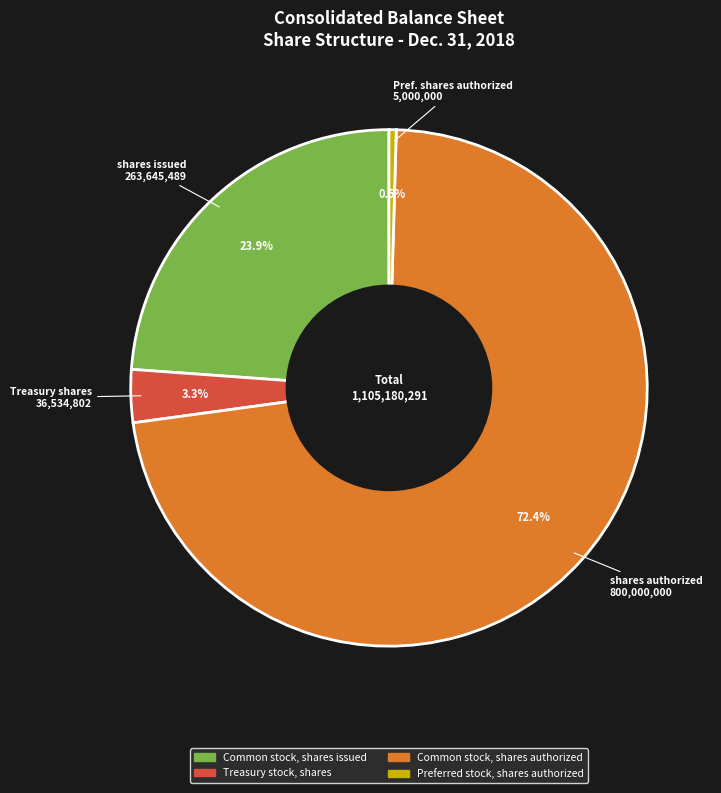

What is the ratio of the value at Common stock, shares authorized to the value at Preferred stock, shares authorized?

160.0